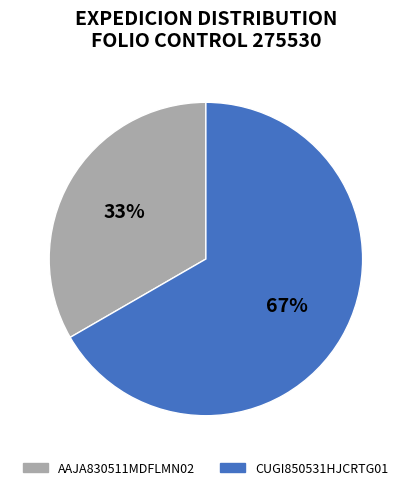

Rank the categories by value from lowest to highest.

AAJA830511MDFLMN02, CUGI850531HJCRTG01